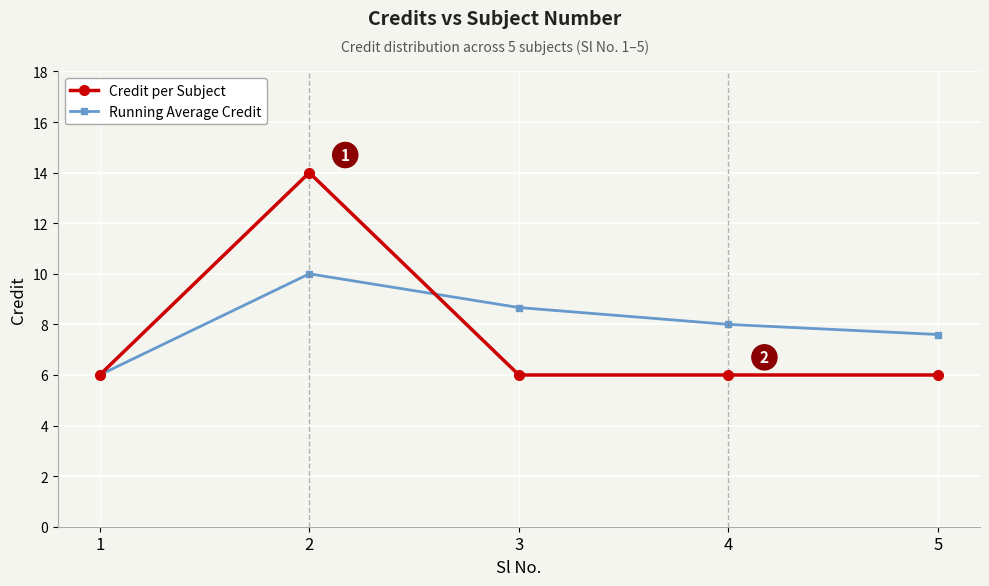

What is the minimum value for Credit per Subject?

6.0